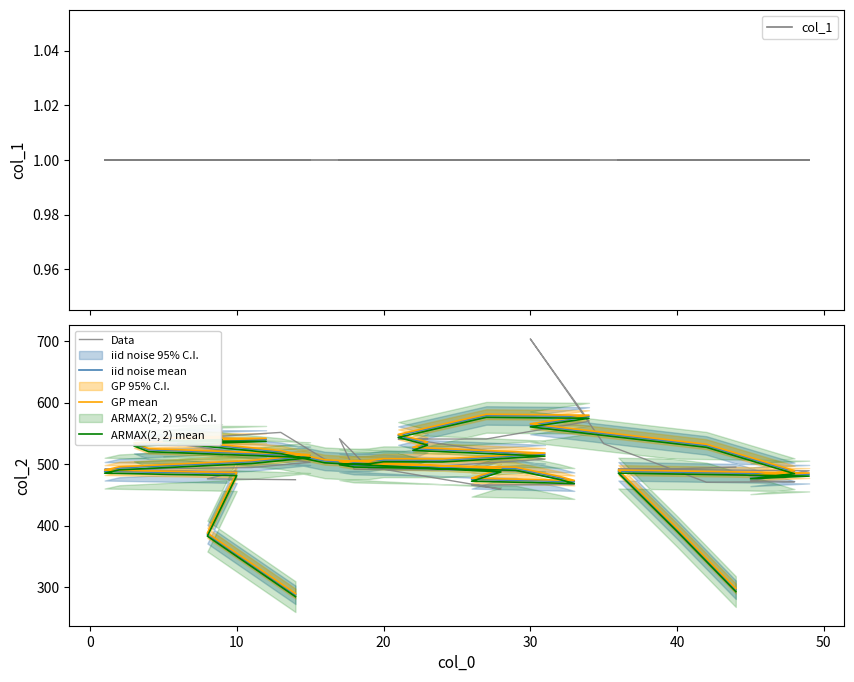

True or false: ARMAX(2, 2) mean and GP mean intersect in this chart.

False